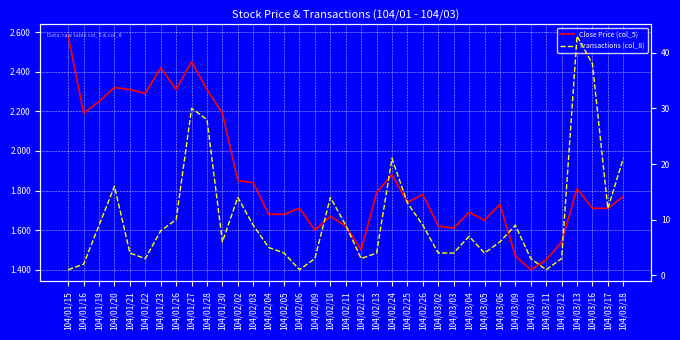

Which series ends up on top after the final intersection of Close Price (col_5) and Transactions (col_8)?

Transactions (col_8)